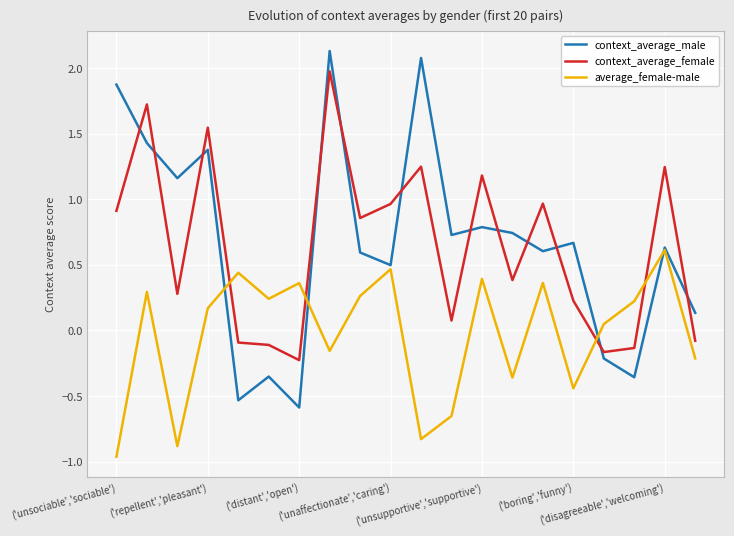

Which series has the largest range (max minus min)?

context_average_male